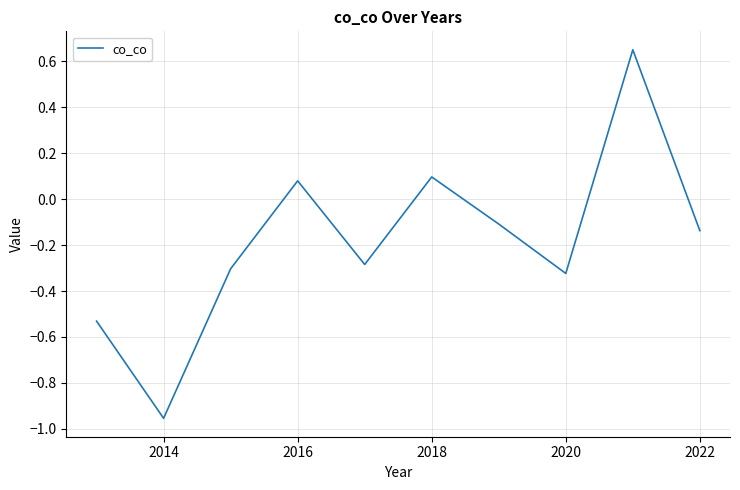

What is the difference between the maximum and minimum values?

1.6